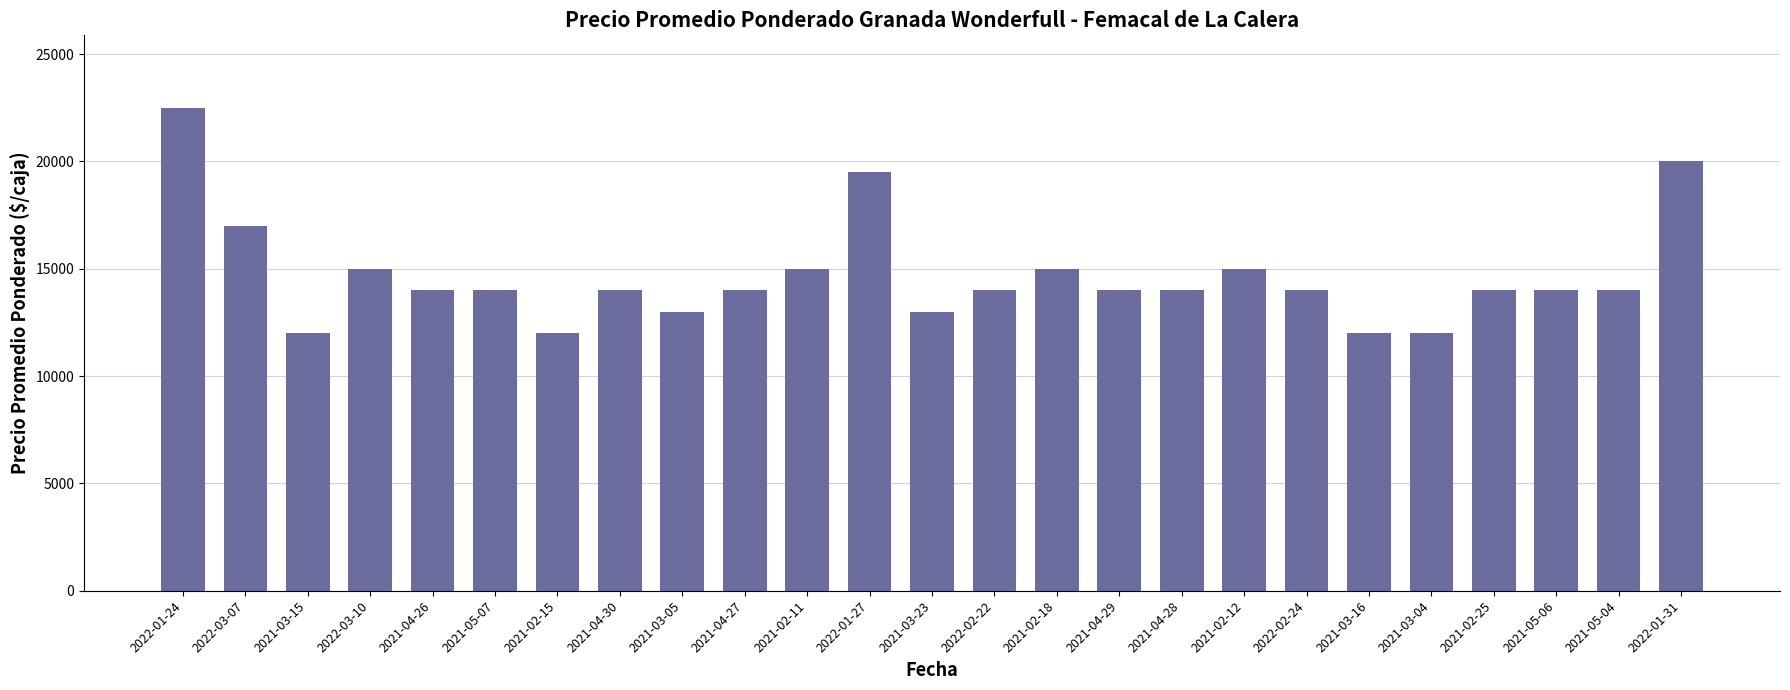

What is the minimum value shown in the chart?

12000